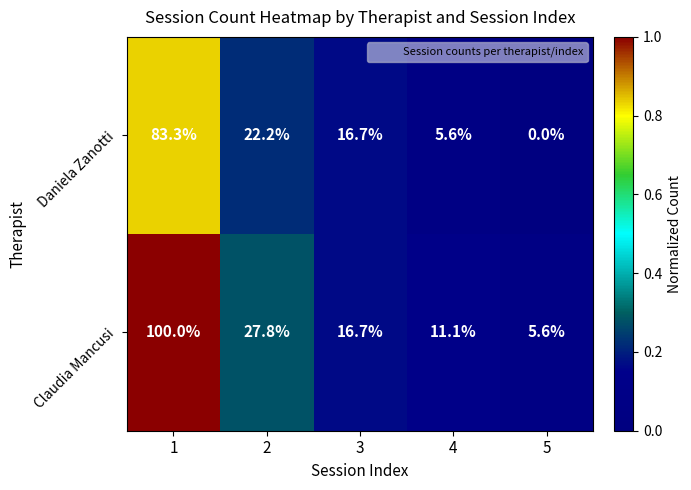

At 1, list the series in order from largest to smallest.

Claudia Mancusi, Daniela Zanotti